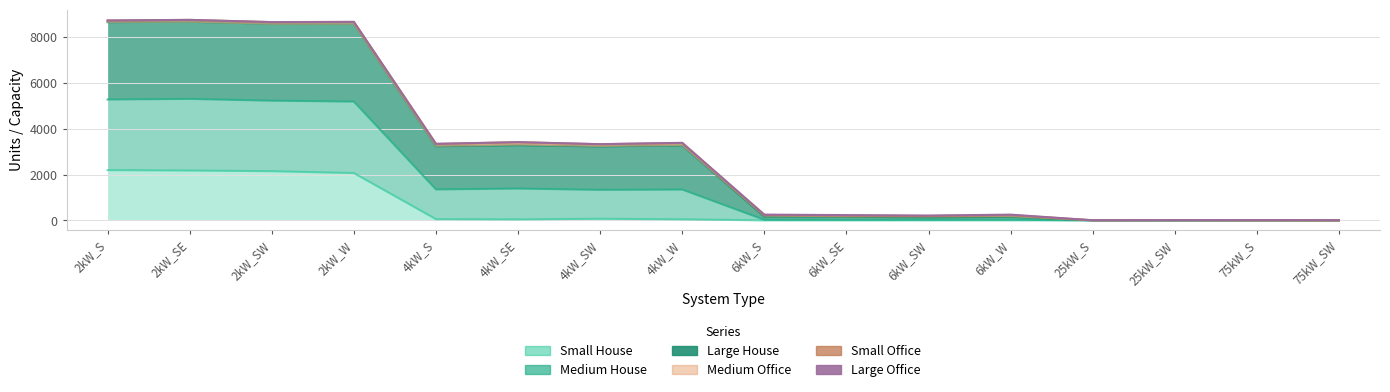

At how many categories does at least one series exceed 1463?

8